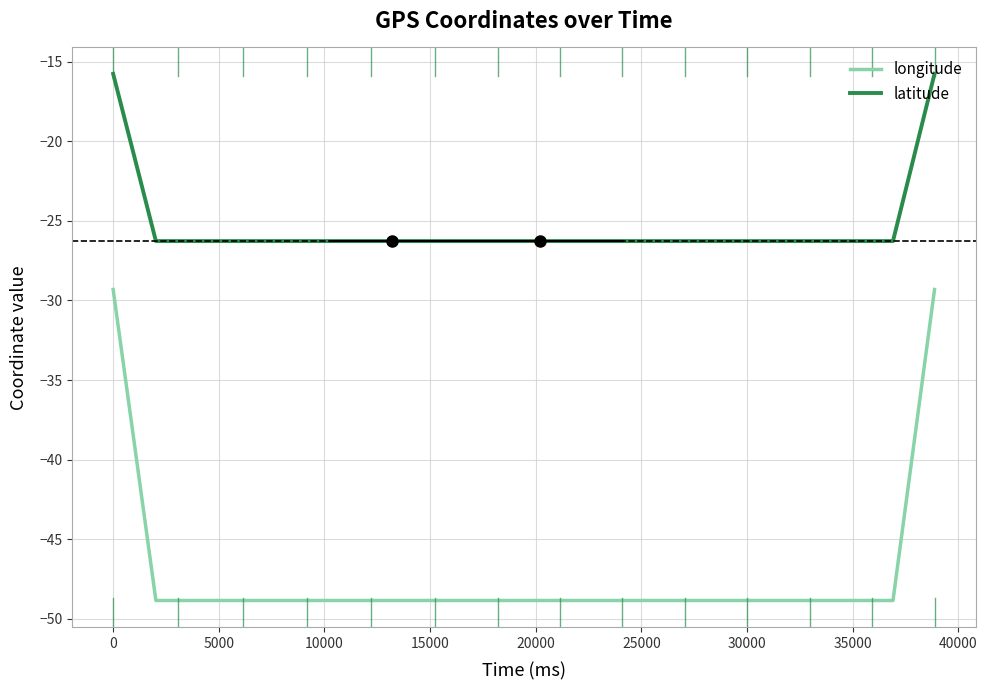

What is the spread (max minus min) of values at 0?

13.5